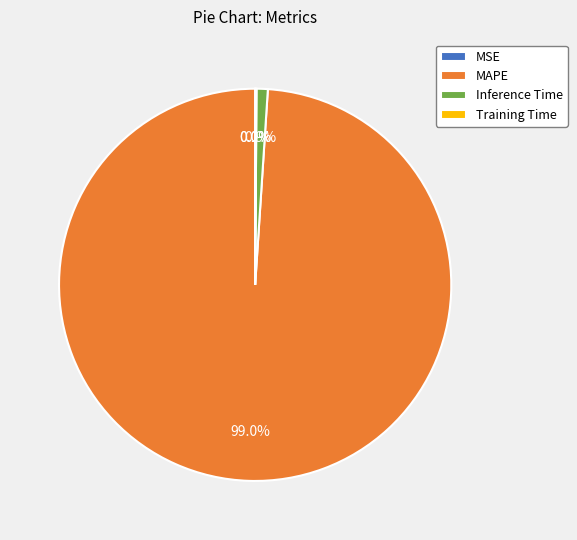

Which category has the biggest portion of the pie?

MAPE